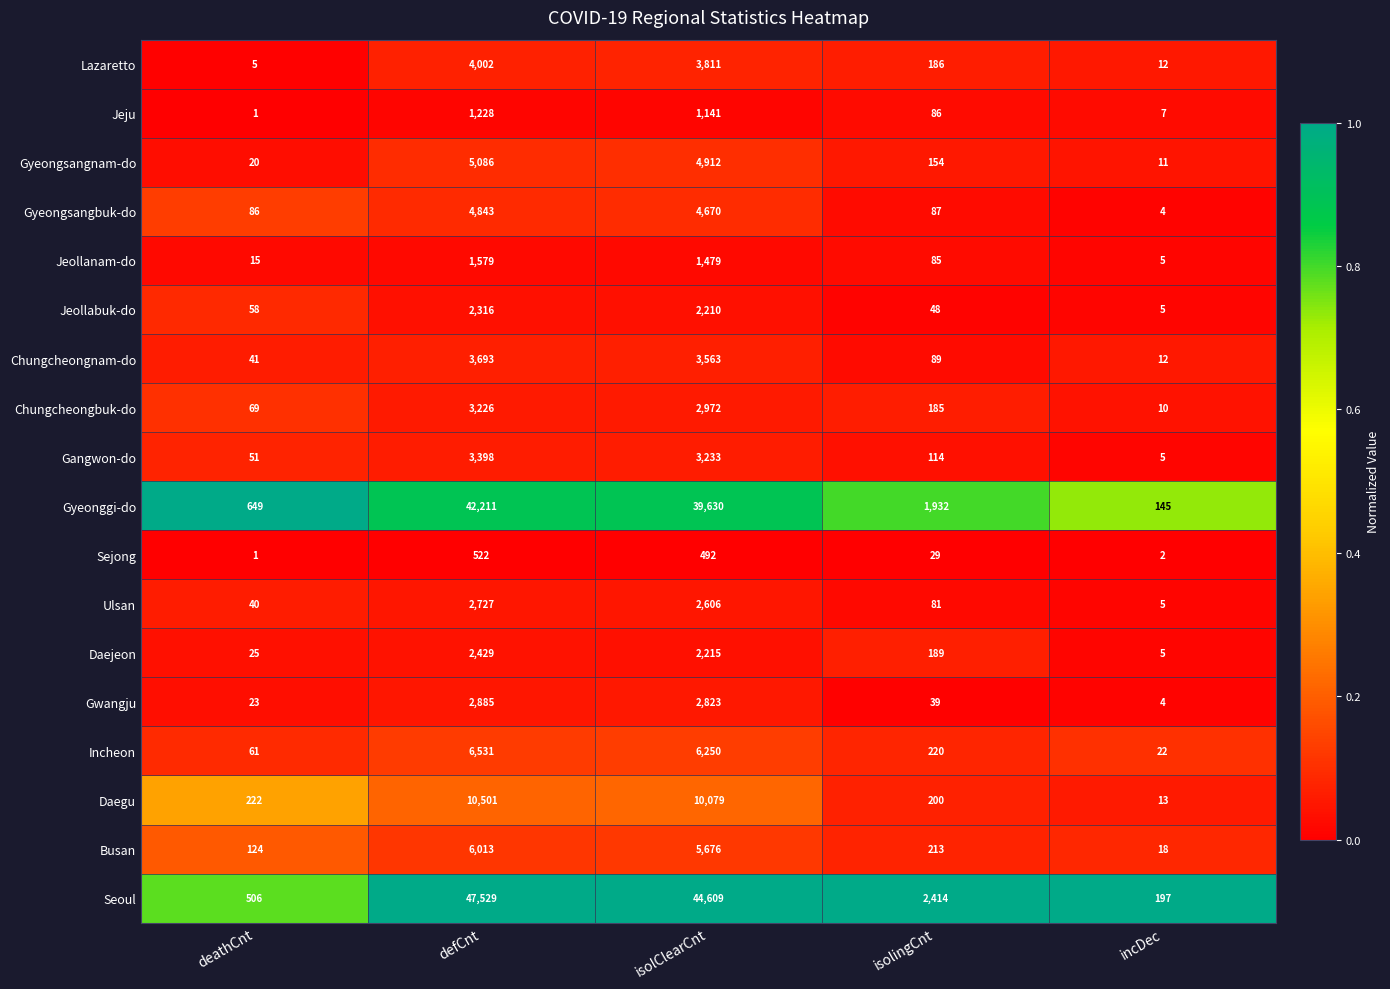

At which label does Jeollanam-do first exceed 85?

defCnt